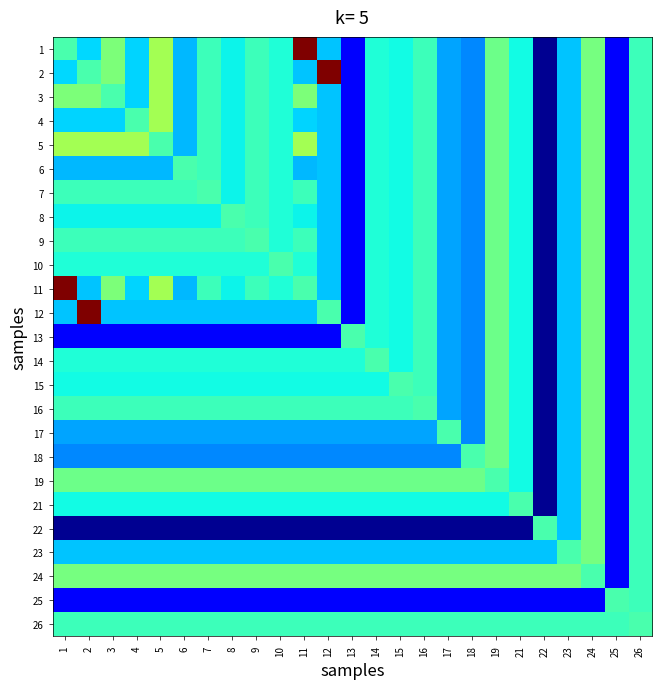

Between 13 and 23, which is larger?

23